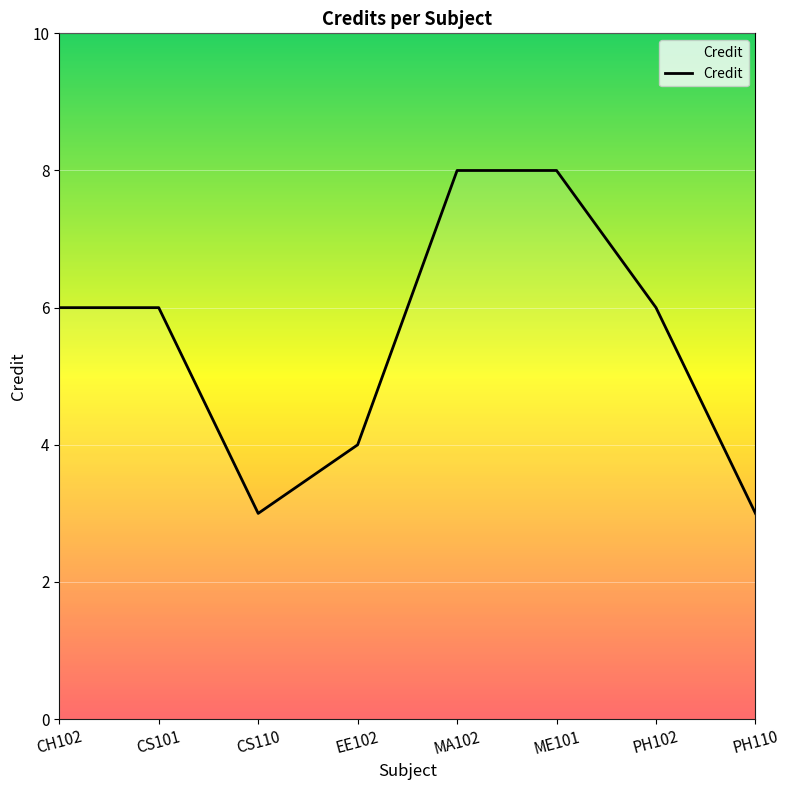

What is the label of the 5th point from the left?

MA102